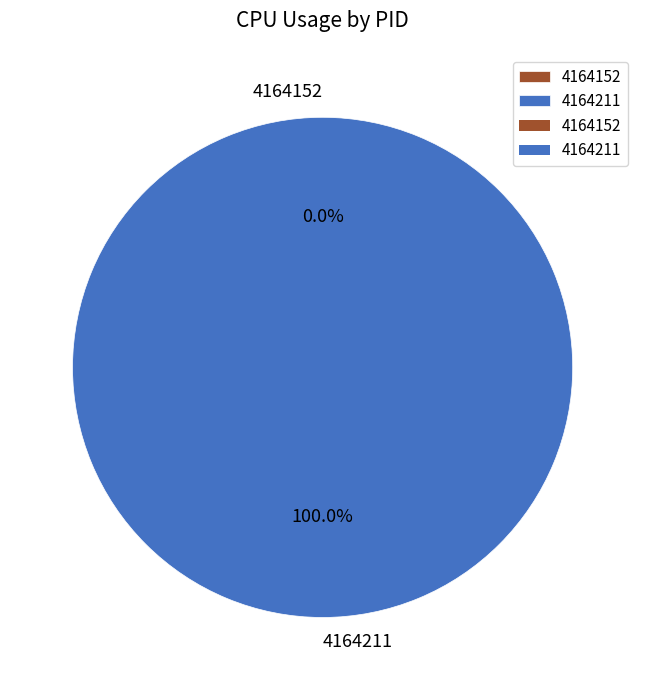

Count the number of slices in the pie.

2